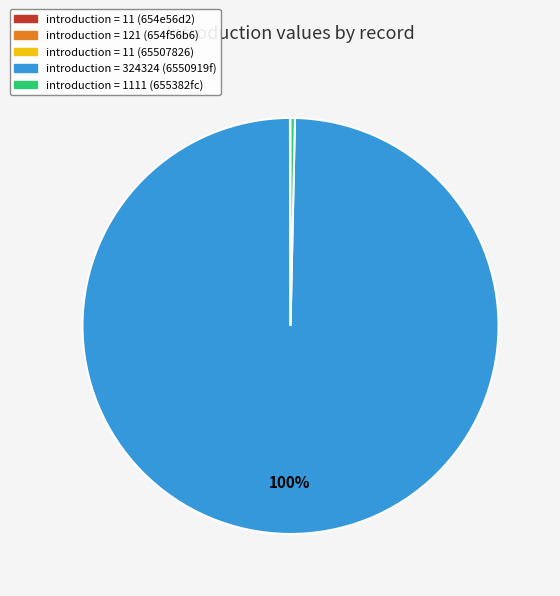

To the nearest percent, what is the difference between the largest and smallest slice percentages?

100%